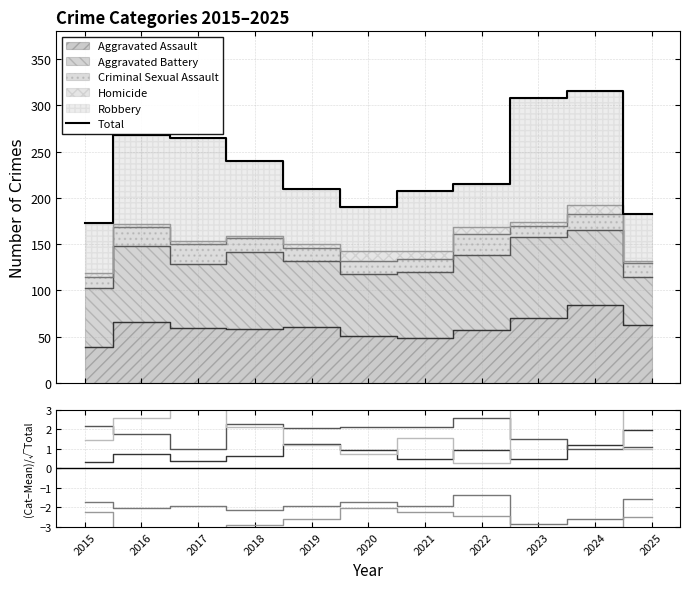

What is the highest value of the Total series?

315